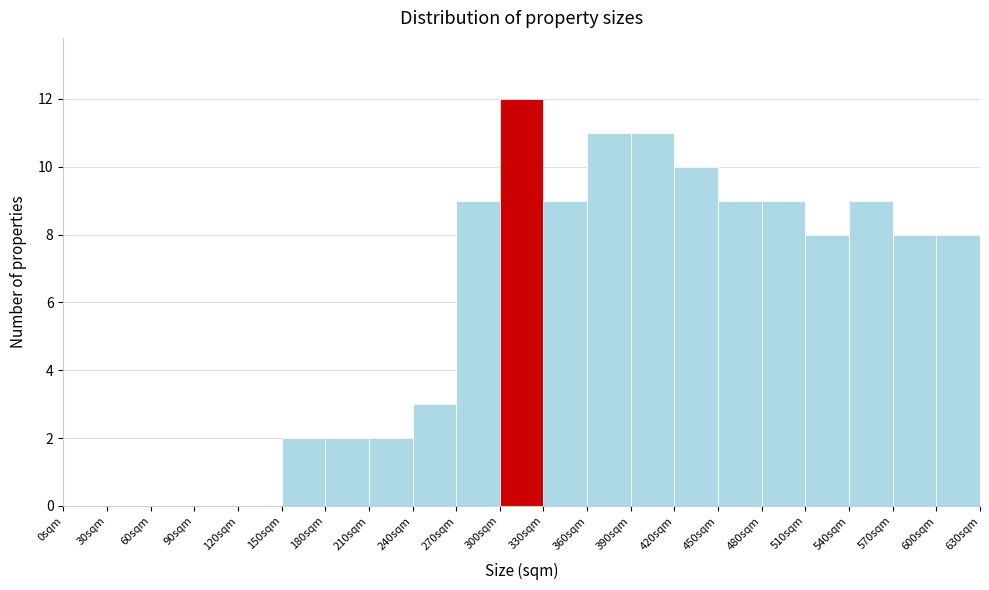

How tall is the bar that spans 450 to 480 on the x-axis? The values are not printed on the chart, so give them approximately, as read against the axis.

9